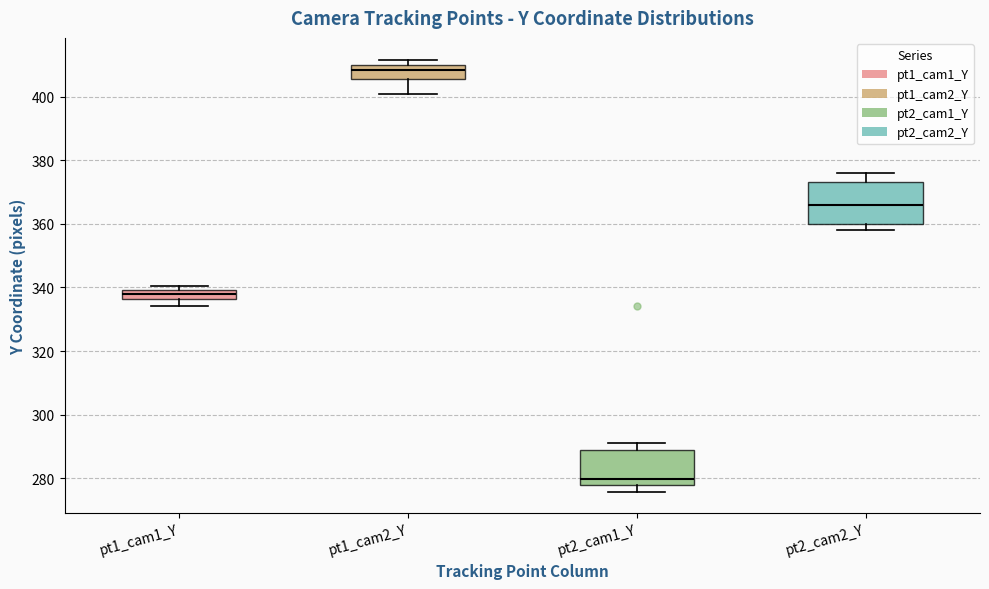

Which box's median line is the highest?

pt1_cam2_Y